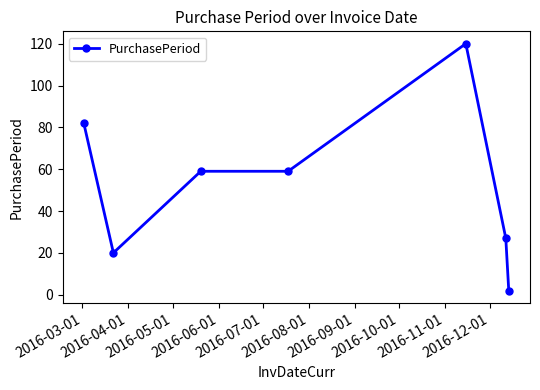

What is the maximum value shown in the chart?

120